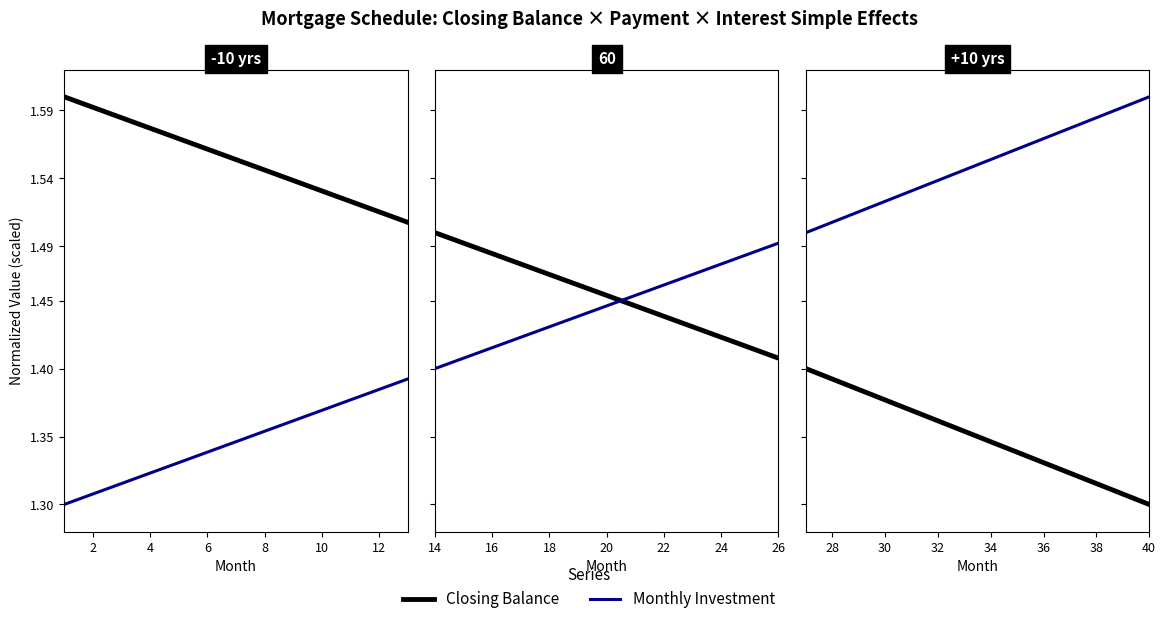

True or false: Closing Balance and Monthly Investment cross at least once.

False